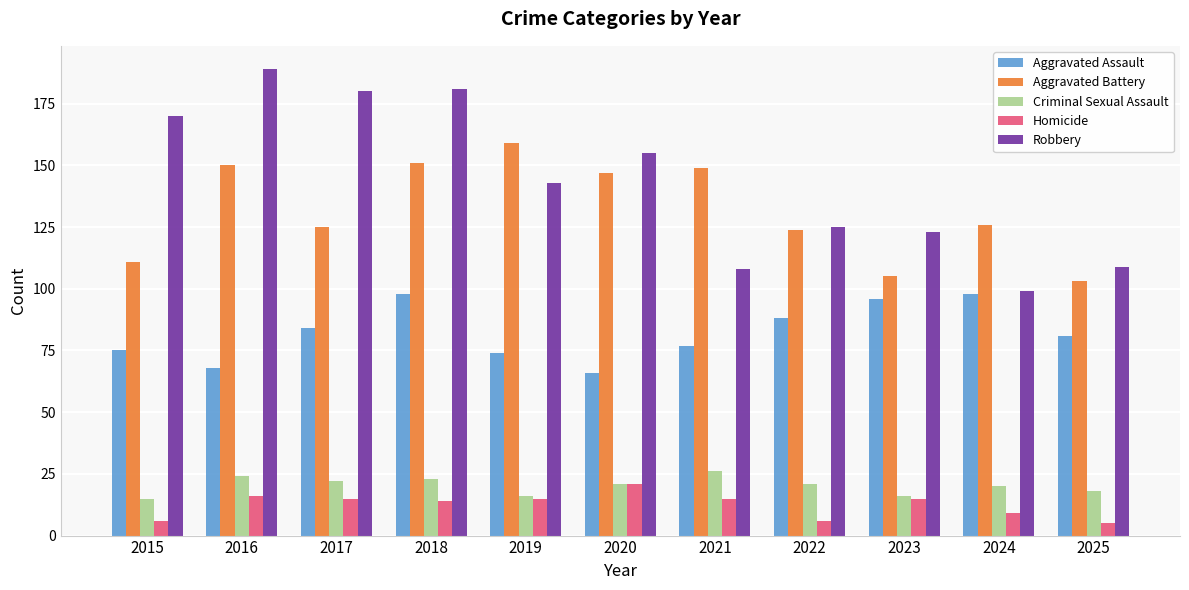

What is the difference between the maximum and second lowest values in the Robbery series?

81